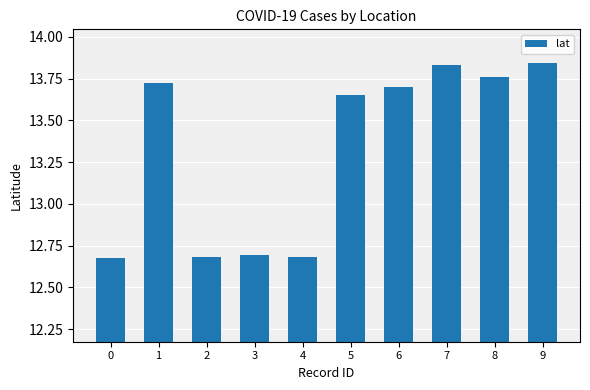

How many values are between 12 and 13?

4